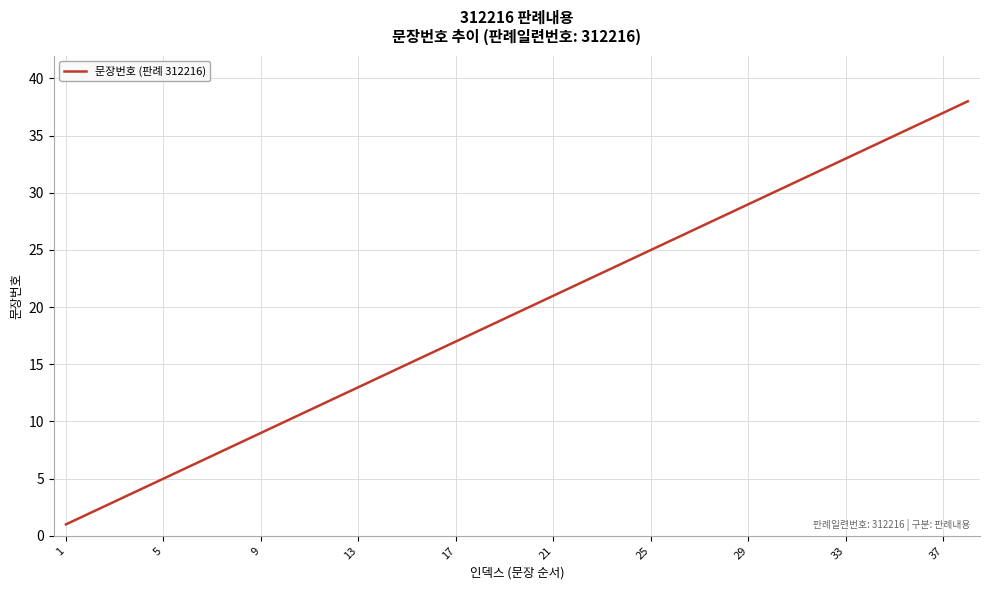

What is the maximum value shown in the chart?

38